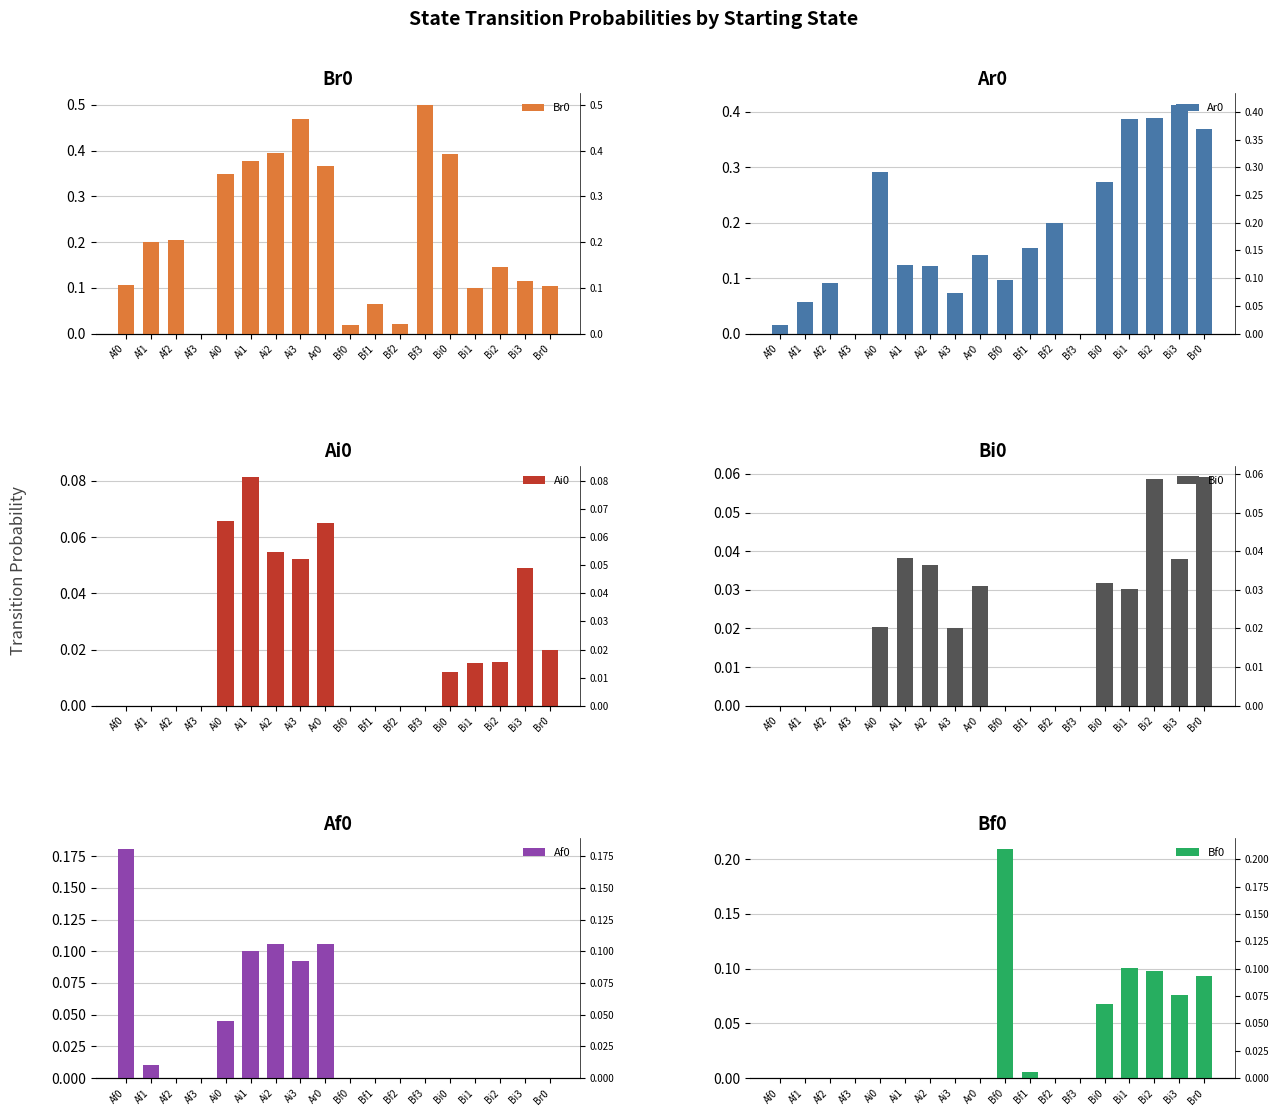

Is it true that Bf0 equals -0.1 at Ai1?

False